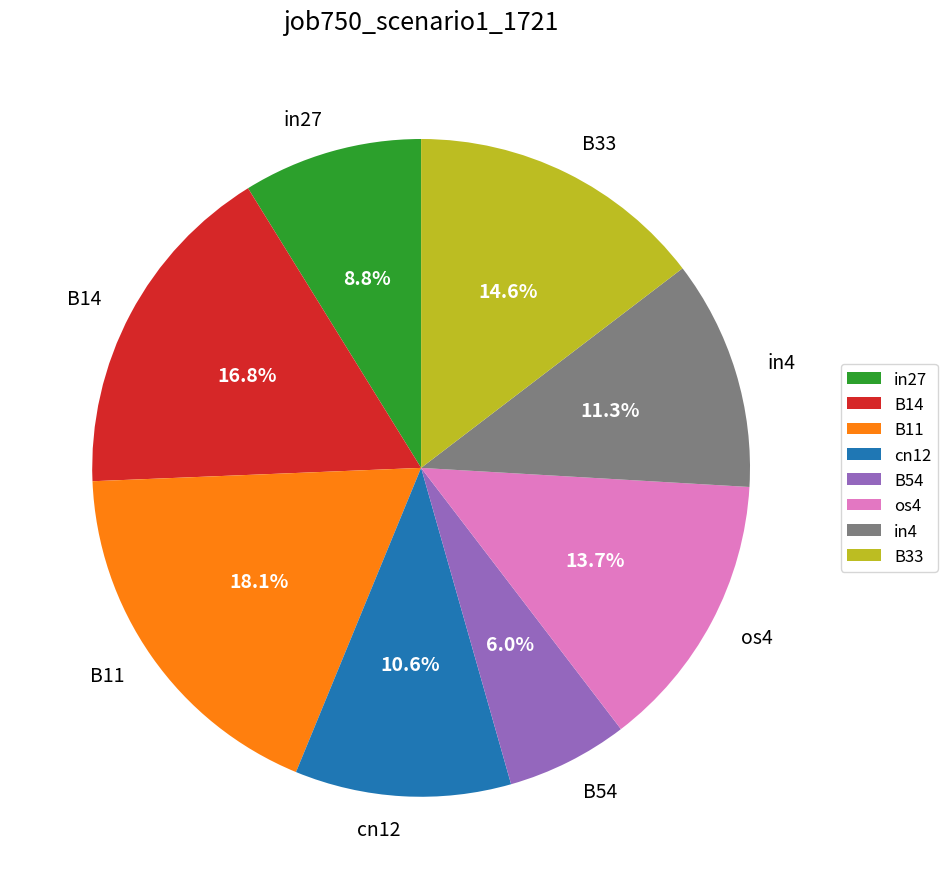

What percentage is the in4 slice, to the nearest percent?

11%